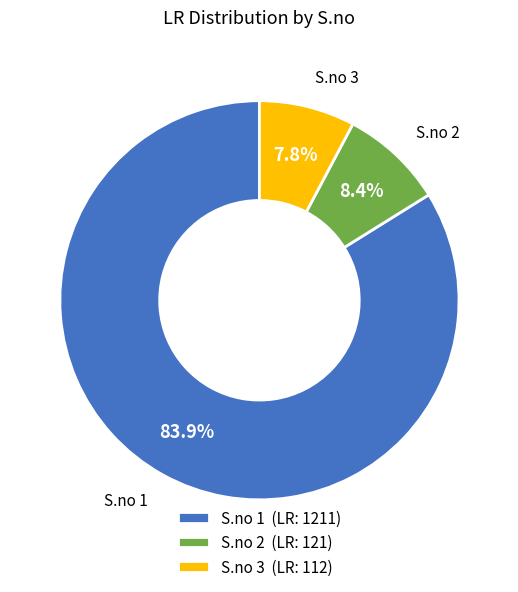

Rank the categories by value from highest to lowest.

S.no 1 (LR: 1211), S.no 2 (LR: 121), S.no 3 (LR: 112)